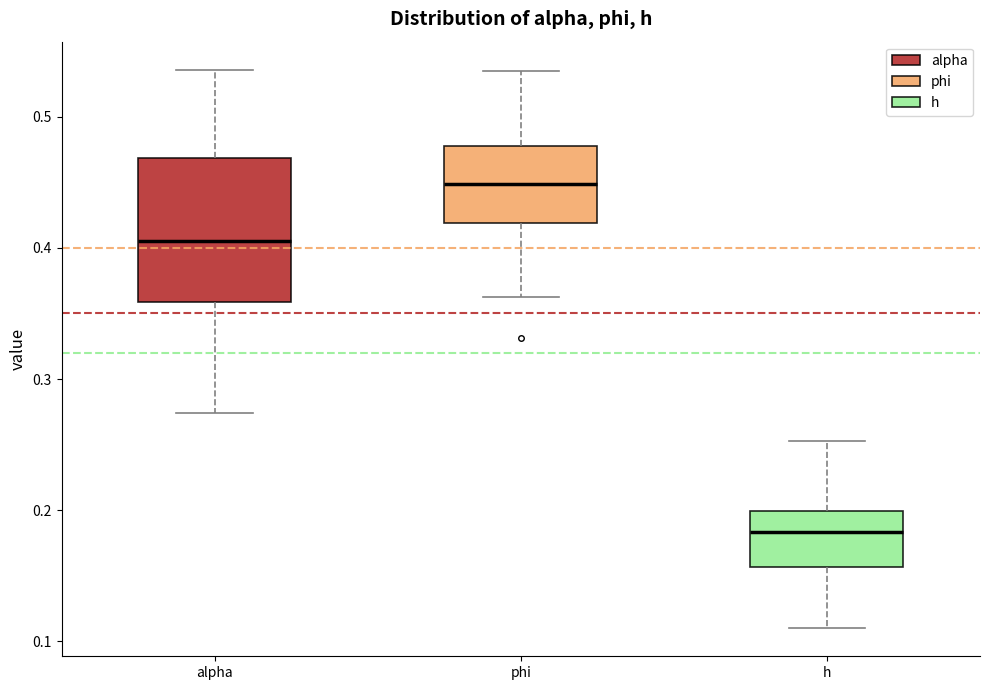

Reading left to right, read every box against the y-axis: the position of its median line, the range the box covers, and the ends of its whiskers. The values are not printed on the chart, so give them approximately, as read against the axis.

alpha: median 0.41, box 0.36 to 0.47, whiskers 0.27 to 0.54
phi: median 0.45, box 0.42 to 0.48, whiskers 0.36 to 0.54
h: median 0.18, box 0.16 to 0.20, whiskers 0.11 to 0.25